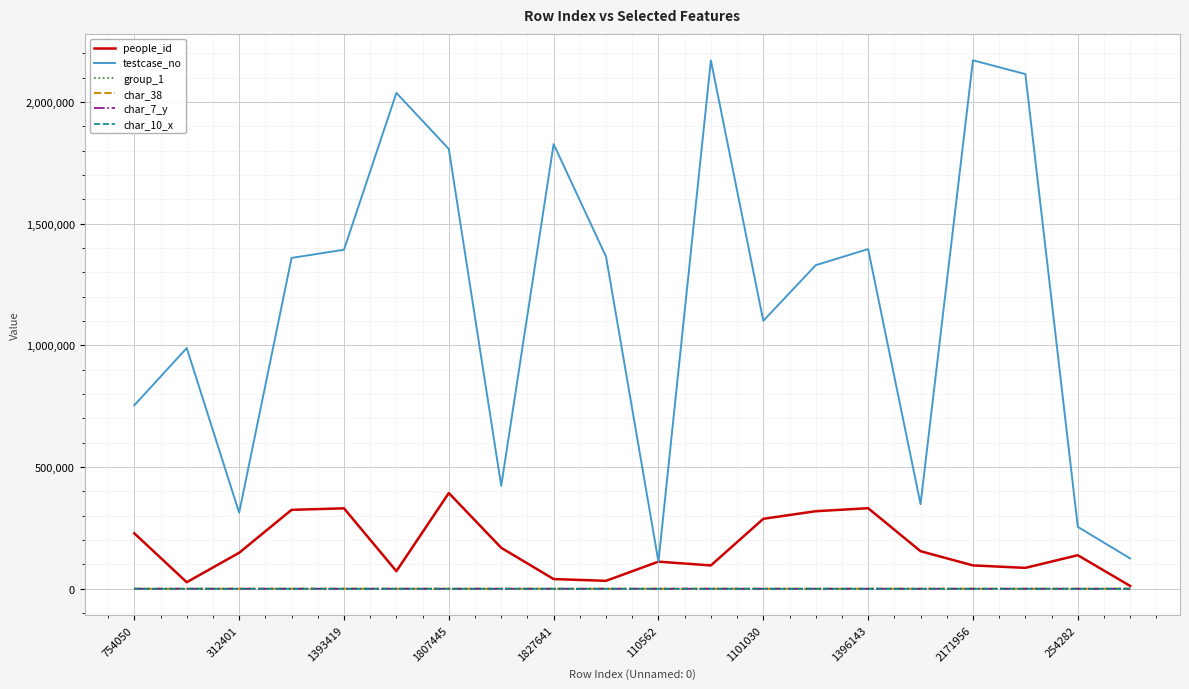

Which series has the largest total across all categories?

testcase_no